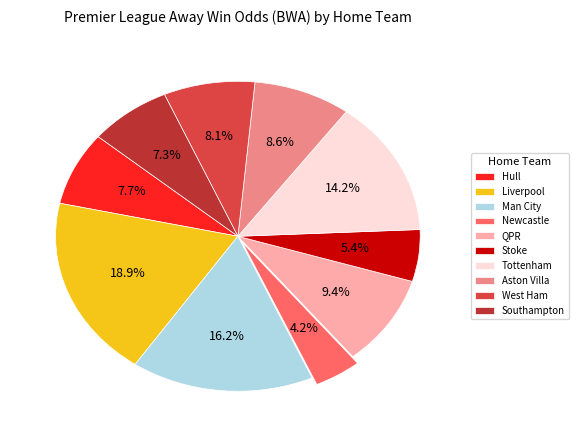

How many slices are in this pie chart?

10